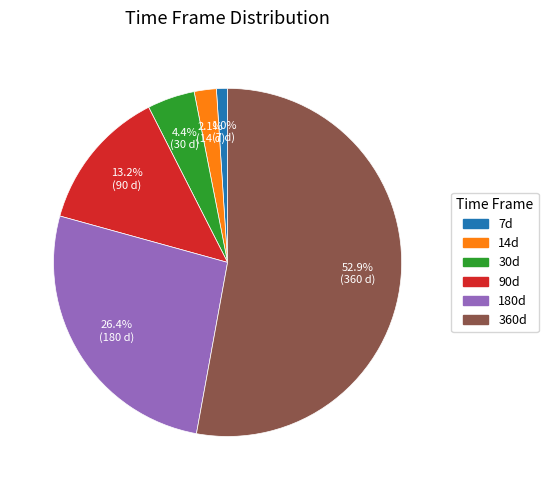

The 14d slice represents 13% of the pie. True or false?

False